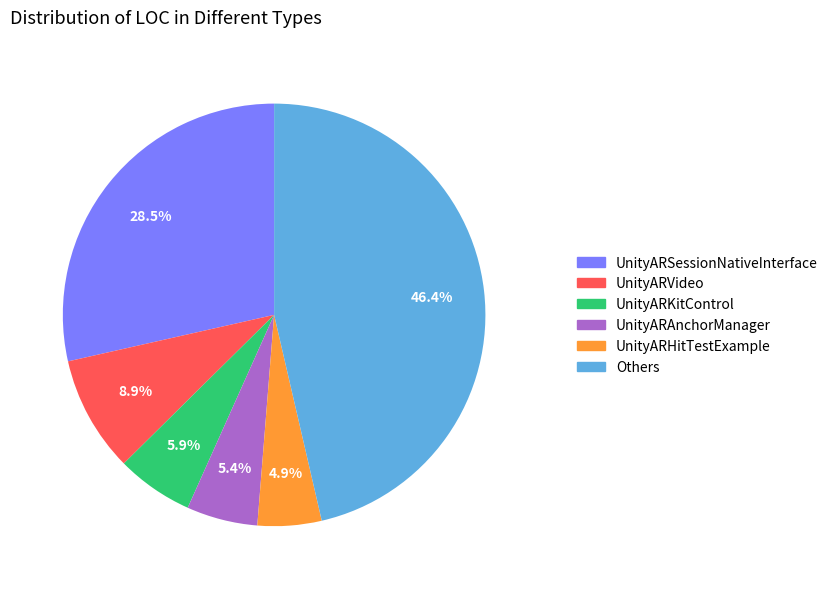

Is there any slice that represents more than half of the pie?

No